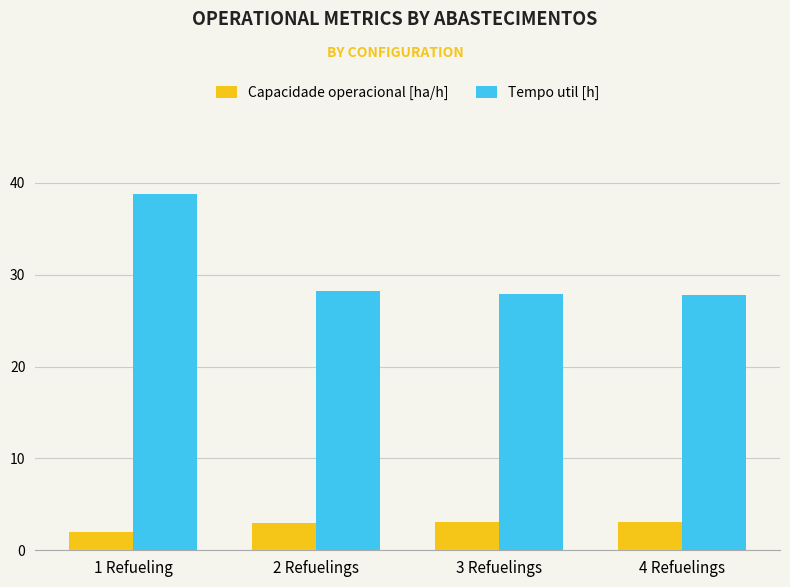

How many distinct data groups are displayed?

2